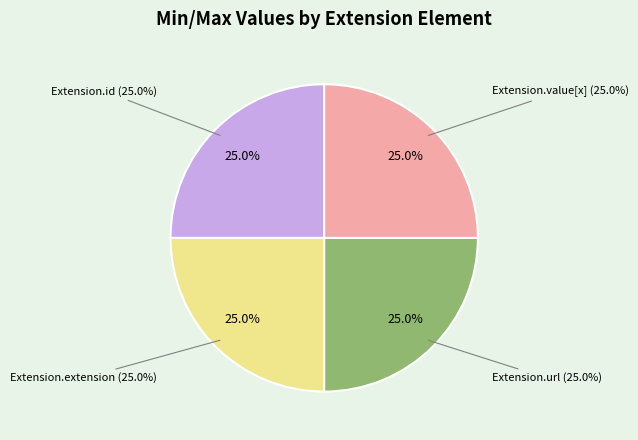

Count the number of slices in the pie.

4